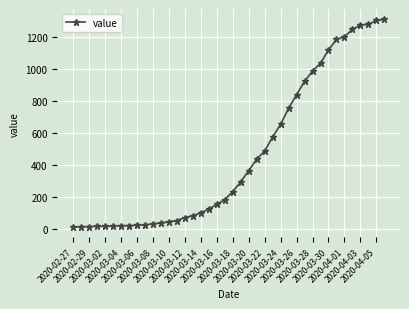

What is the value of the 4th point from the left?

17